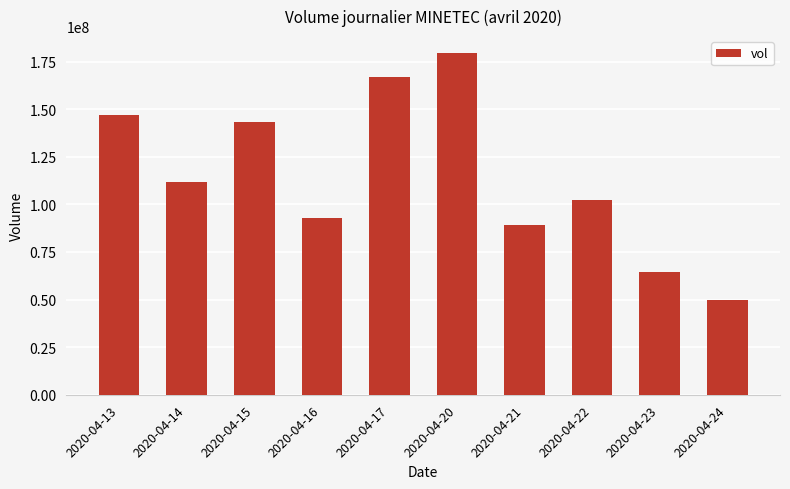

At which label does the data first exceed 111788100?

2020-04-13